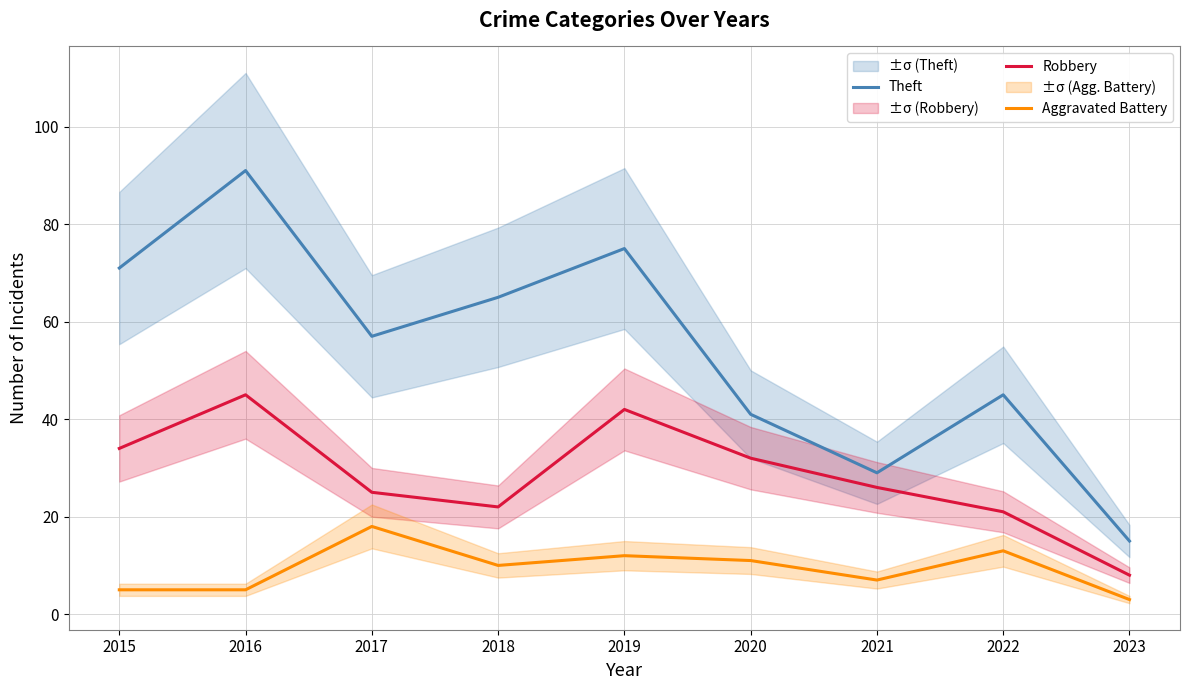

What is the minimum value shown in the chart?

3